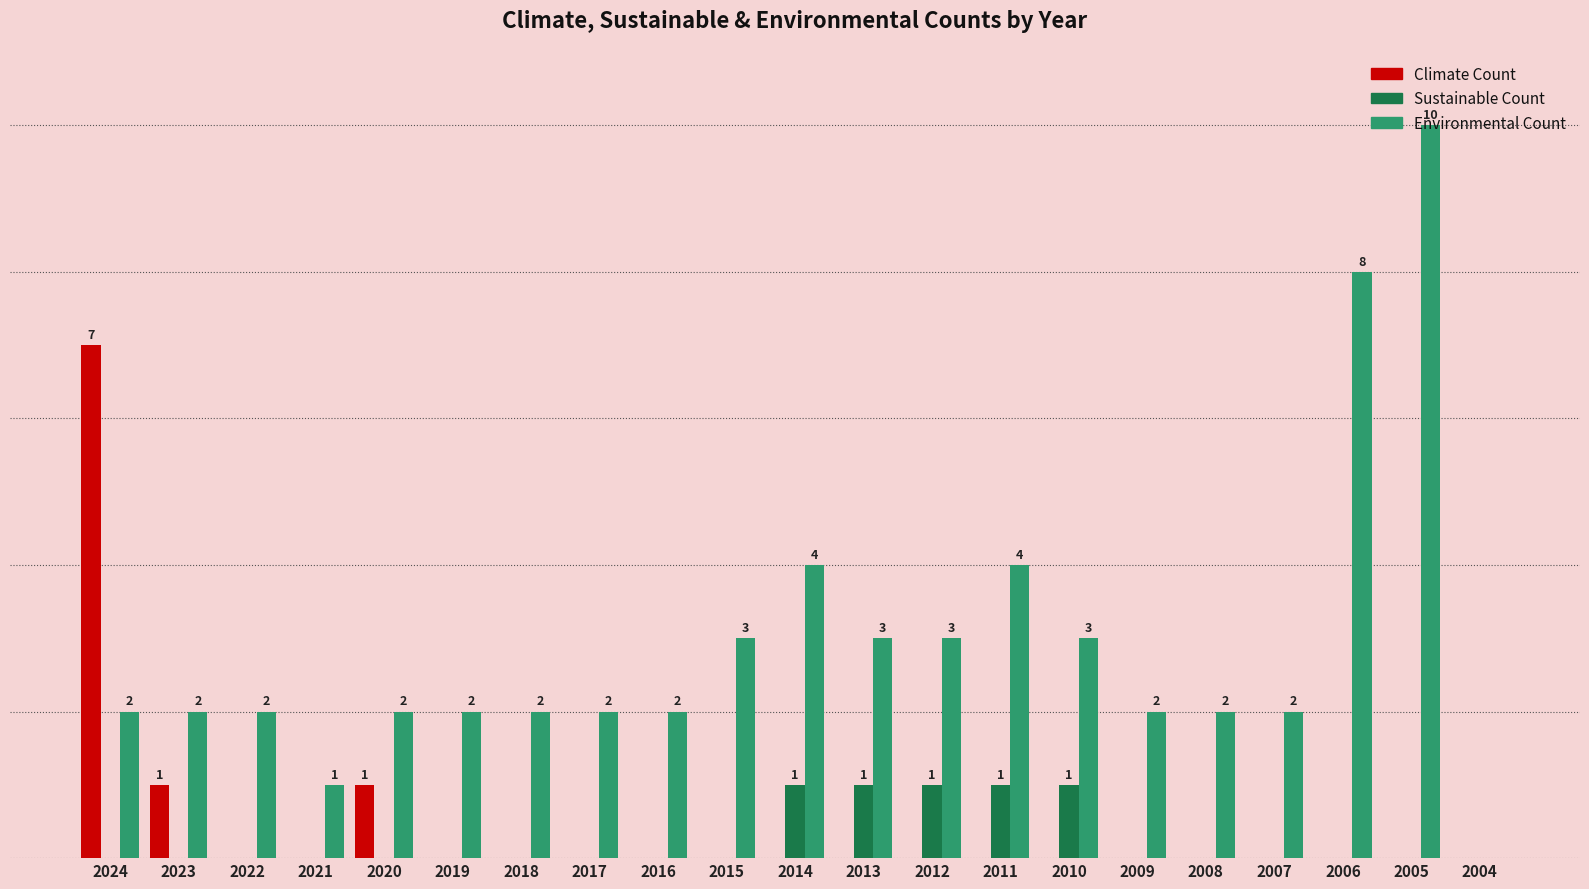

How many Climate Count values are between 0 and 1?

20